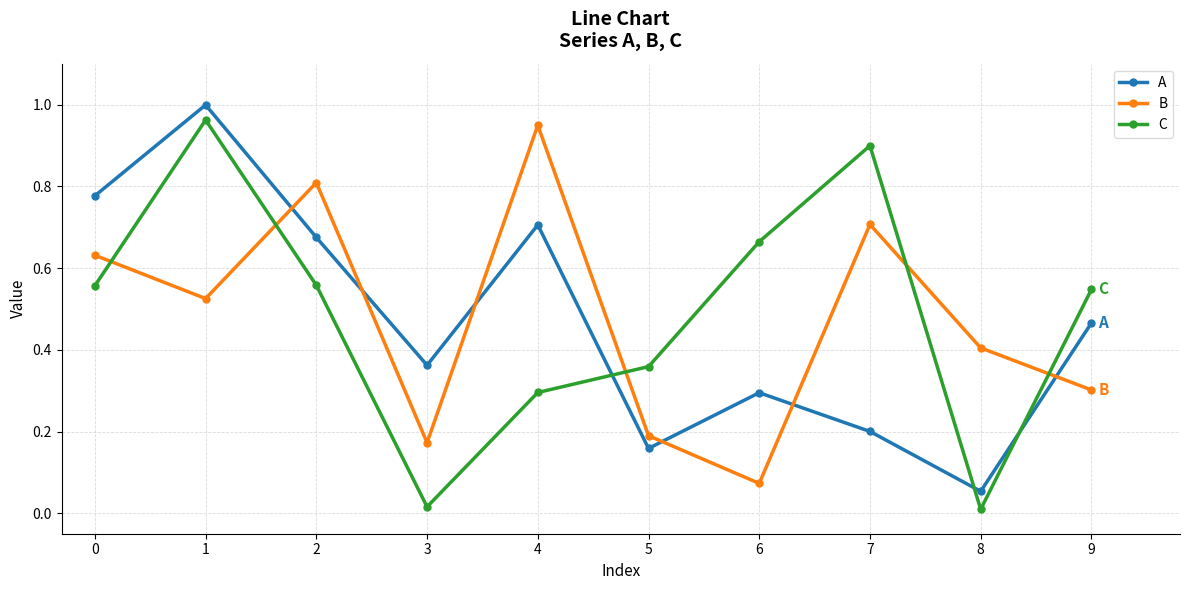

What value does the C series have at 4?

0.3